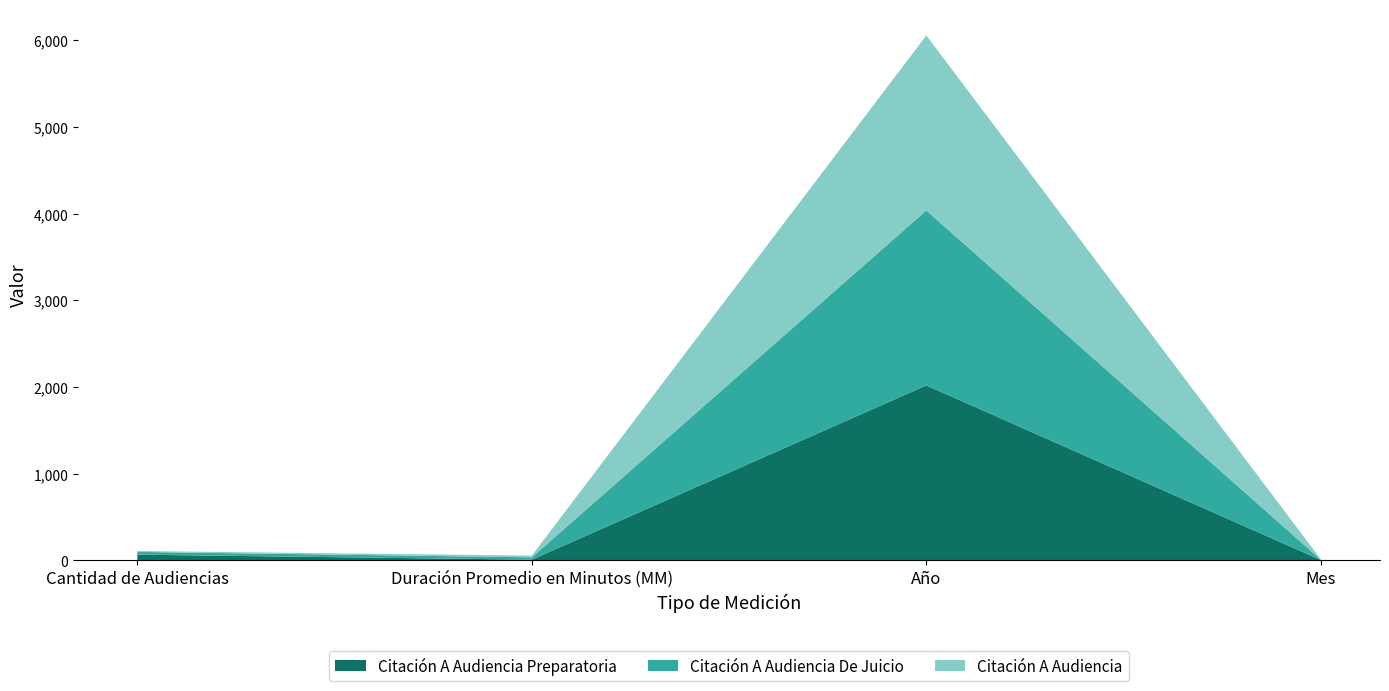

Reading left to right, list all the values displayed in this chart.

Citación A Audiencia Preparatoria: Cantidad de Audiencias=66	Duración Promedio en Minutos (MM)=8	Año=2018	Mes=4
Citación A Audiencia De Juicio: Cantidad de Audiencias=32	Duración Promedio en Minutos (MM)=27	Año=2018	Mes=4
Citación A Audiencia: Cantidad de Audiencias=10	Duración Promedio en Minutos (MM)=20	Año=2018	Mes=4